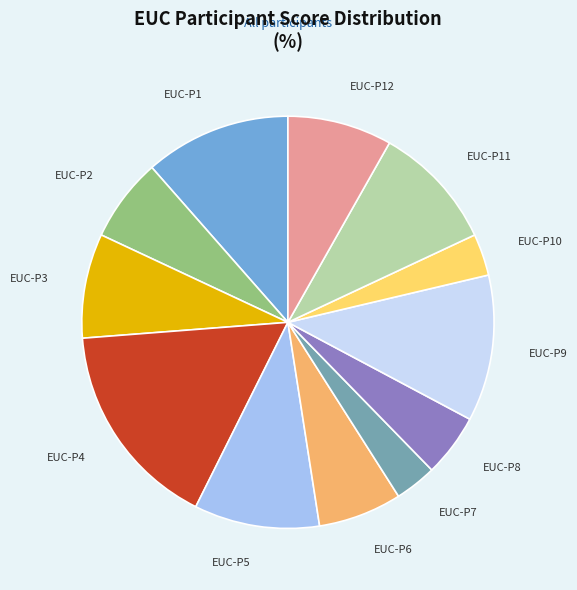

Which category has the biggest portion of the pie?

EUC-P4